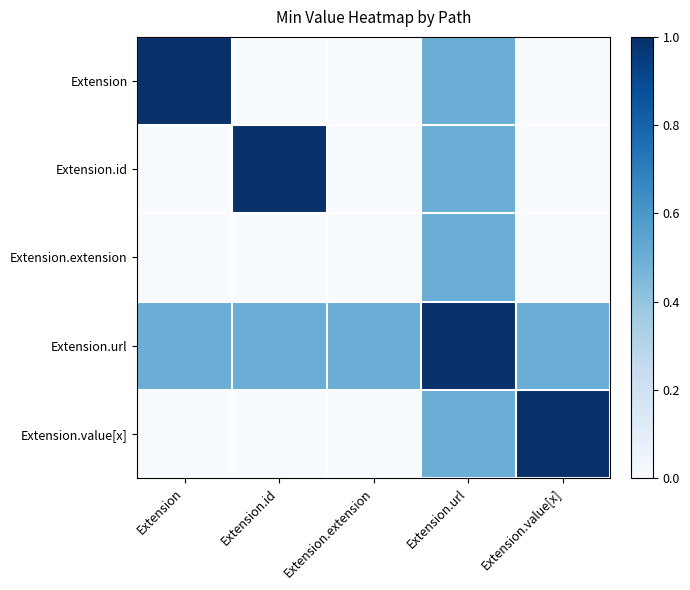

How many series are shown in this chart?

5